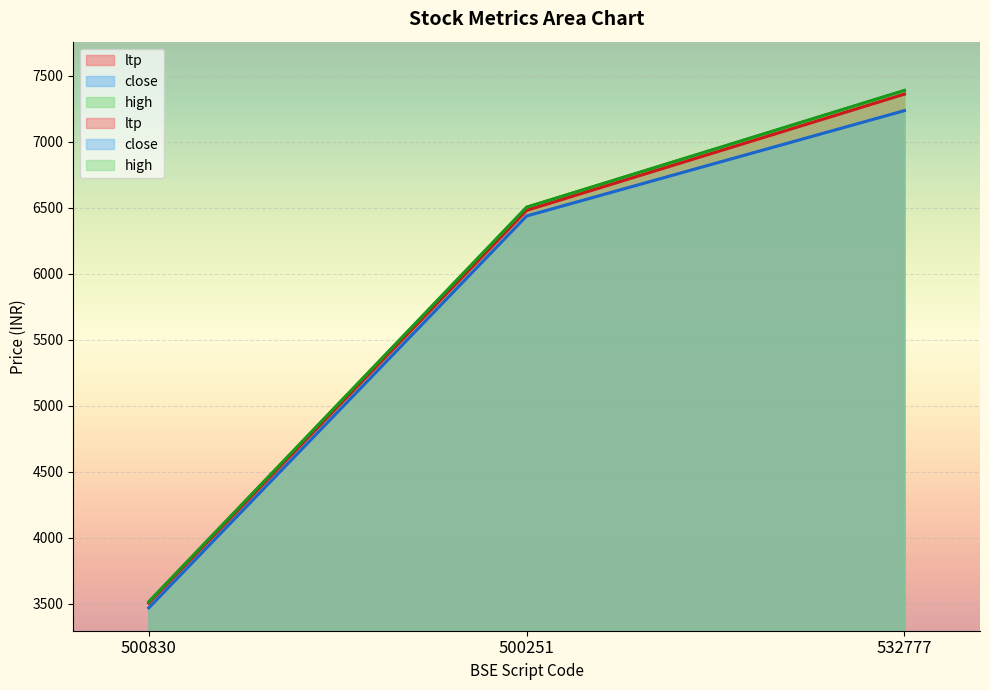

Which series has the largest total across all categories?

high